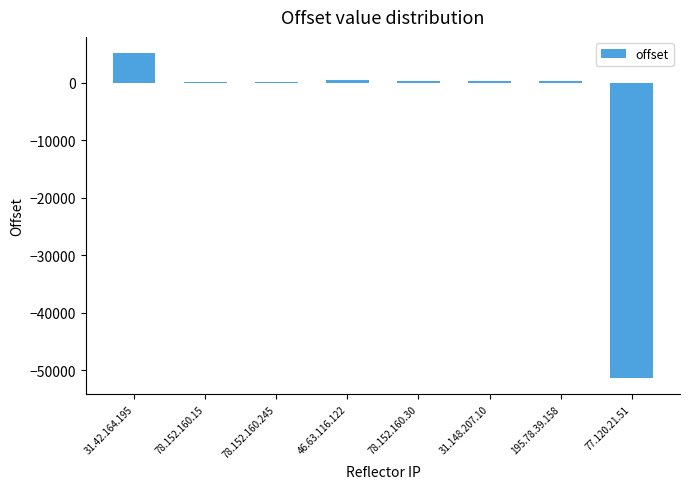

Is it true that the value at 77.120.21.51 is -51418?

True